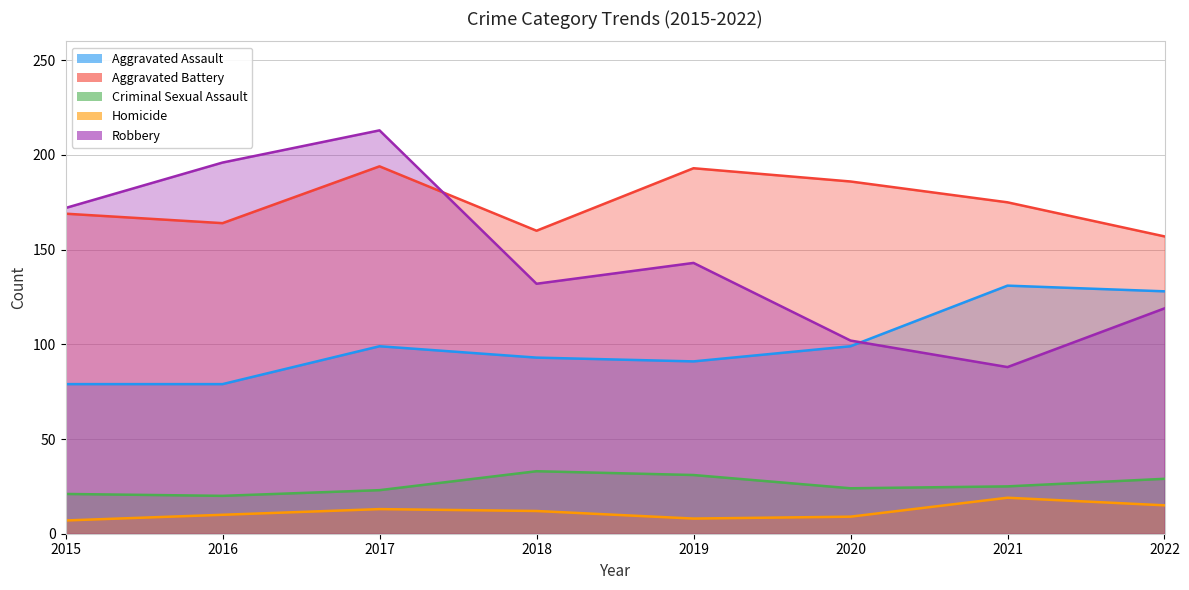

How many values in the Robbery series are below 143?

4